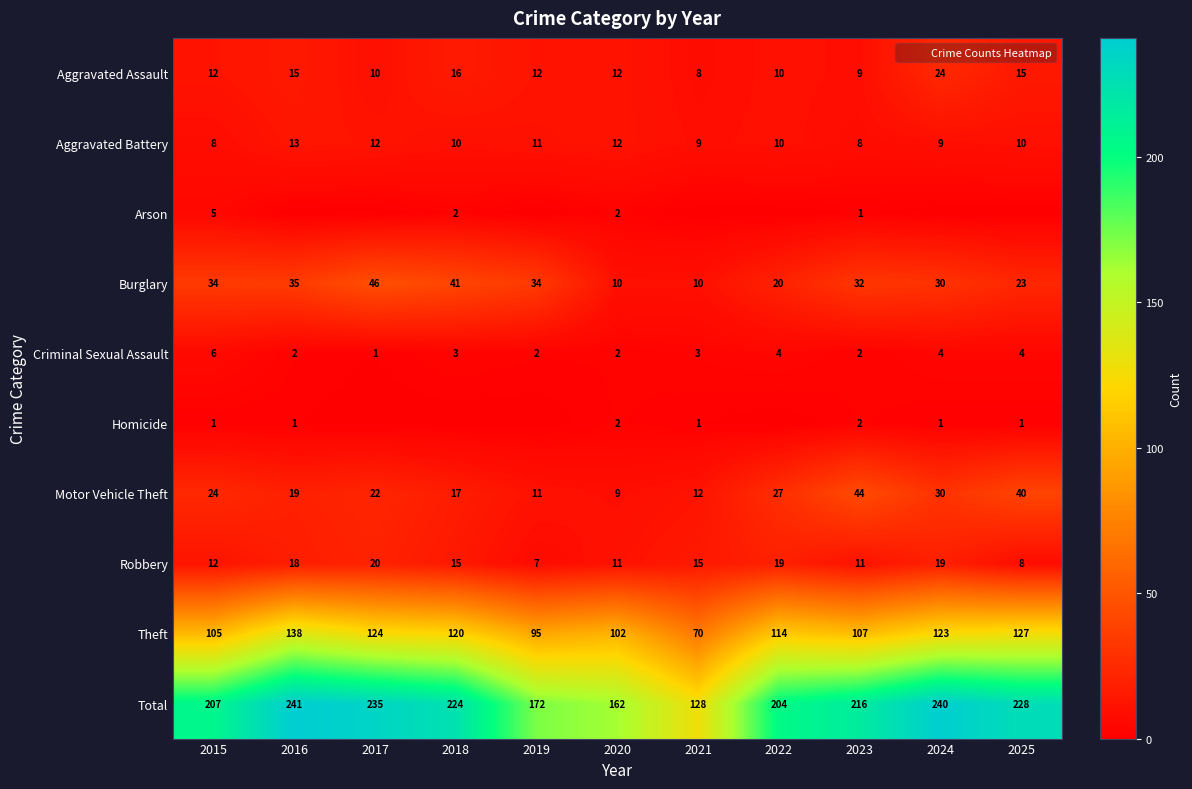

What is the difference between the Arson values at 2025 and 2015?

5